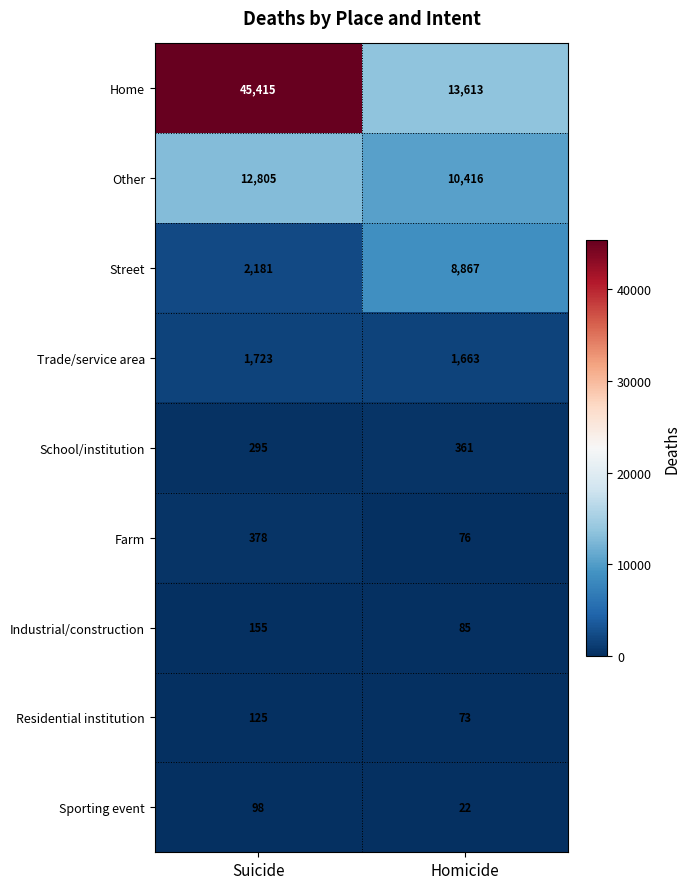

What is the minimum value shown in the chart?

22